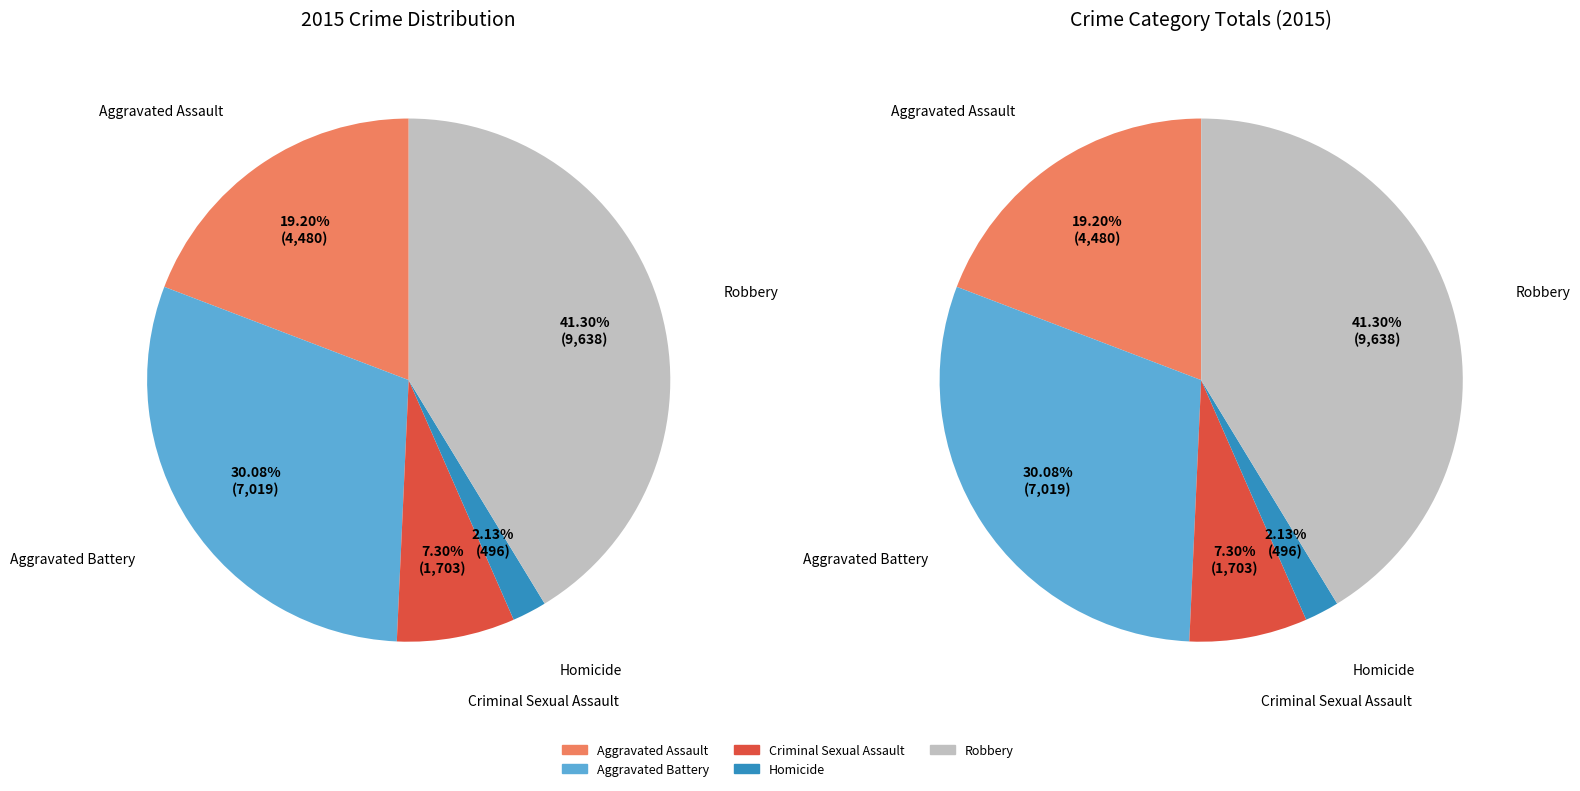

Rank the categories by value from highest to lowest.

Robbery, Aggravated Battery, Aggravated Assault, Criminal Sexual Assault, Homicide